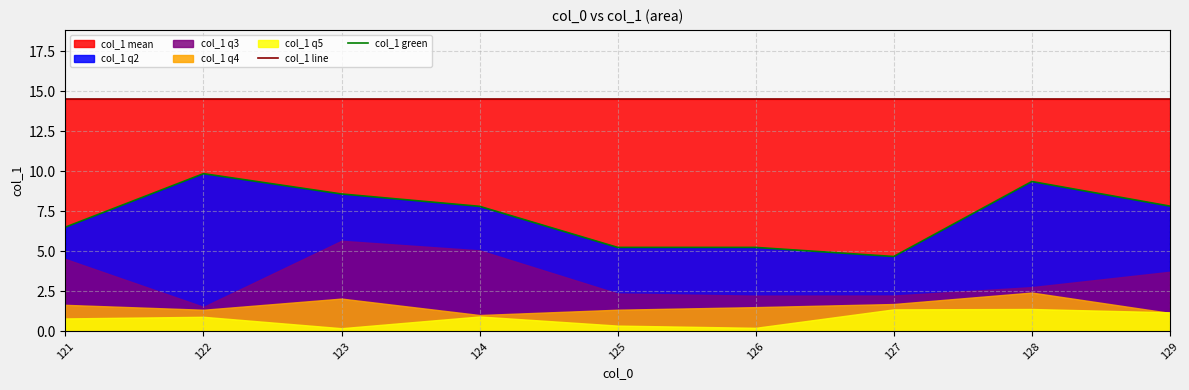

True or false: col_1 green has a value of 5.3 at 126.

True